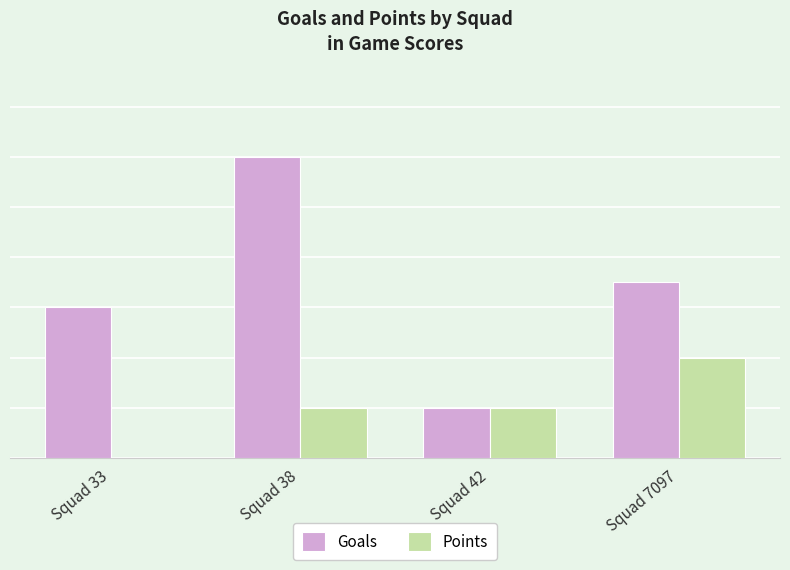

At which category is the sum across all series the highest?

Squad 38